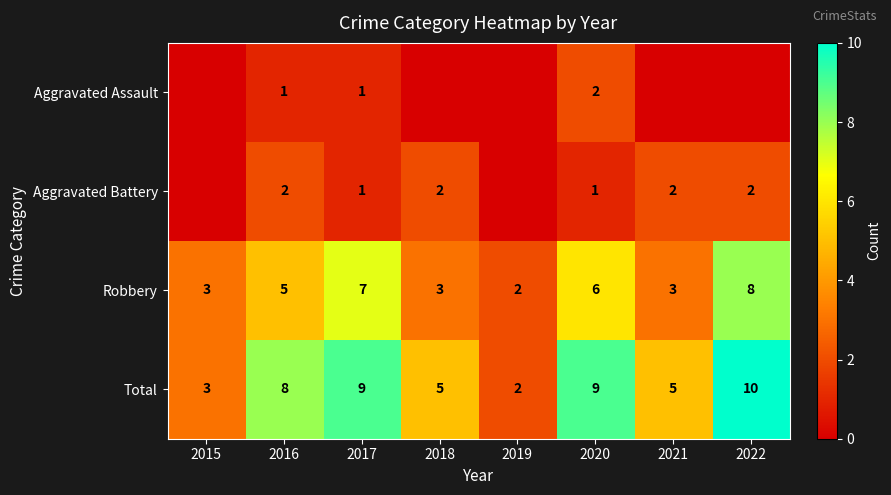

True or false: Total has a value of 9 at 2020.

True